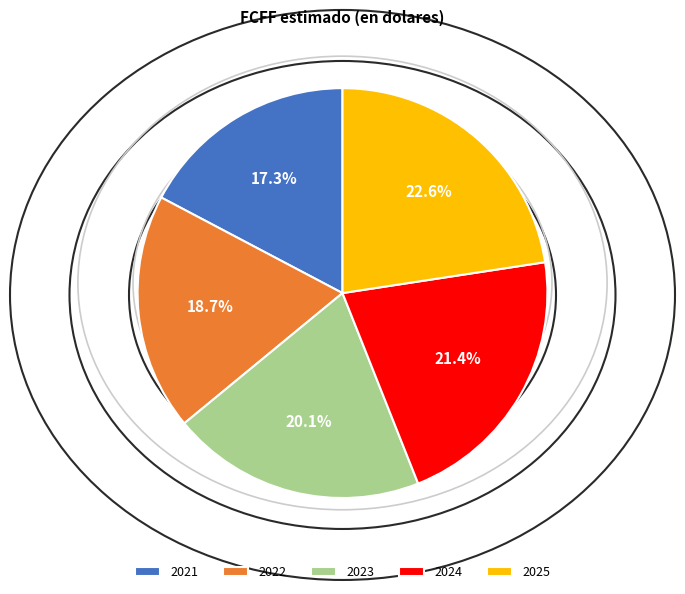

Rank the categories by value from lowest to highest.

2021, 2022, 2023, 2024, 2025